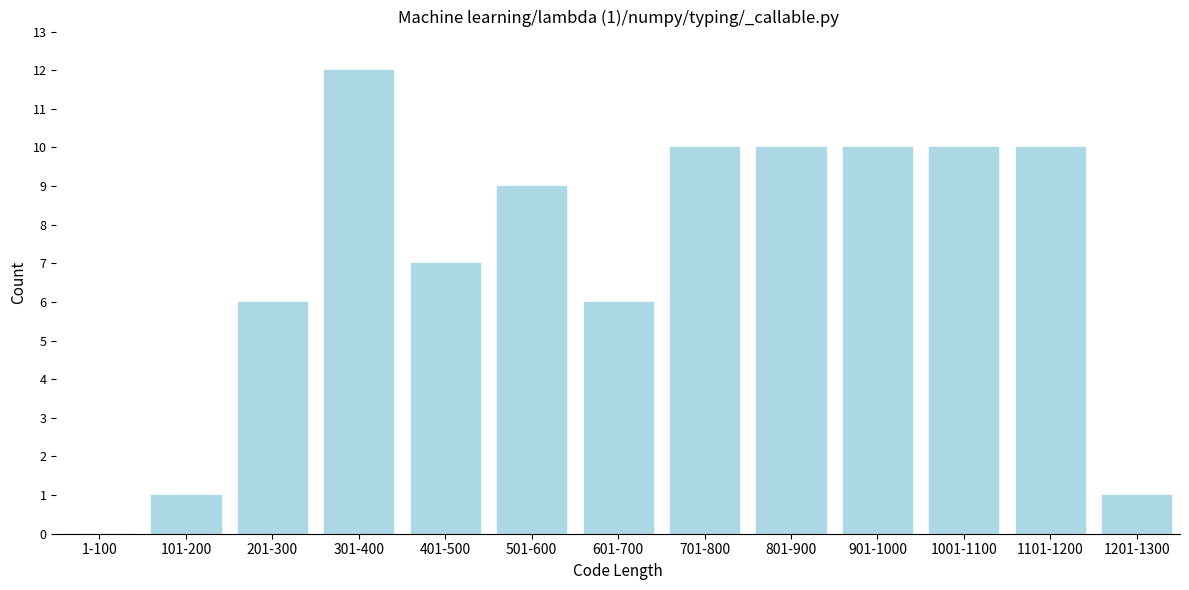

Reading left to right, what are all the values shown in this chart?

1-100=0	101-200=1	201-300=6	301-400=12	401-500=7	501-600=9	601-700=6	701-800=10	801-900=10	901-1000=10	1001-1100=10	1101-1200=10	1201-1300=1